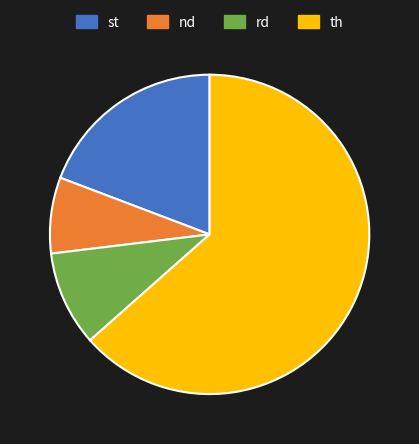

Which slice is the largest?

th